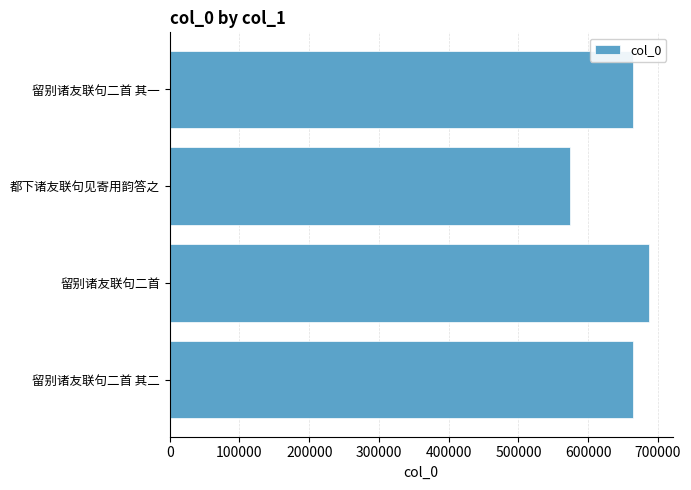

The chart shows a value of 797571 at 都下诸友联句见寄用韵答之. True or false?

False